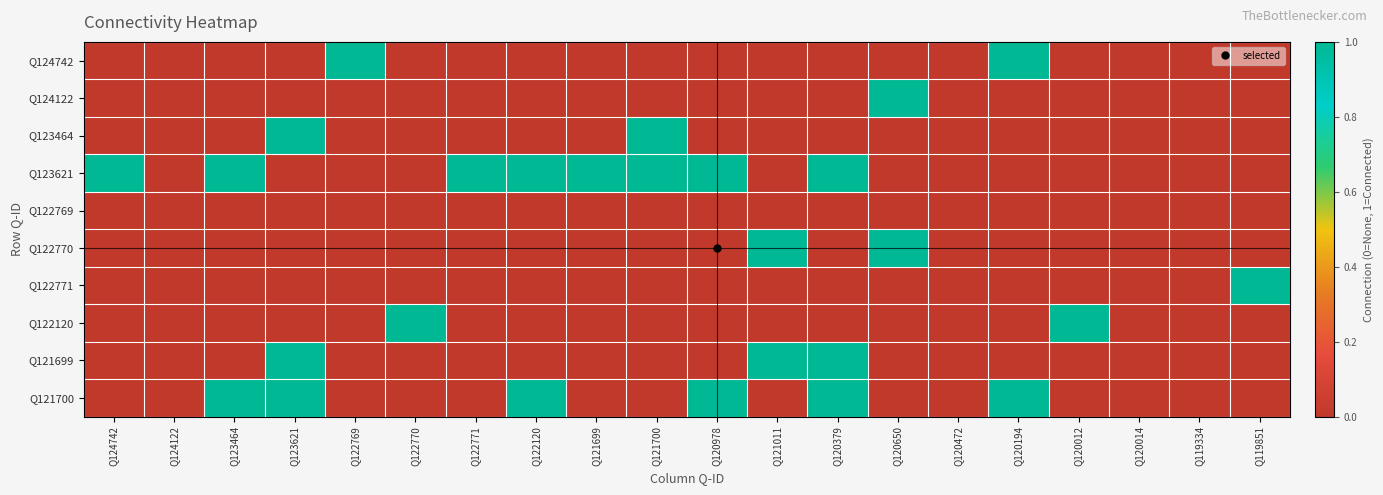

At which category does the chart reach its minimum across all series?

Q124742